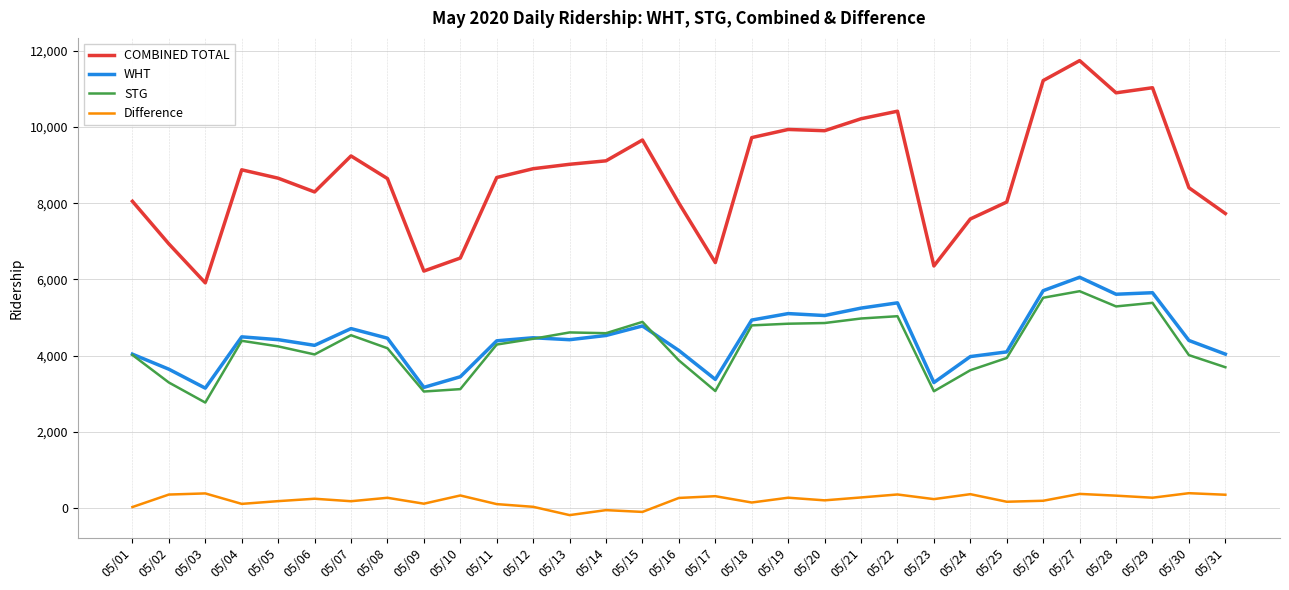

List the series in order of their peak value, lowest first.

Difference, STG, WHT, COMBINED TOTAL